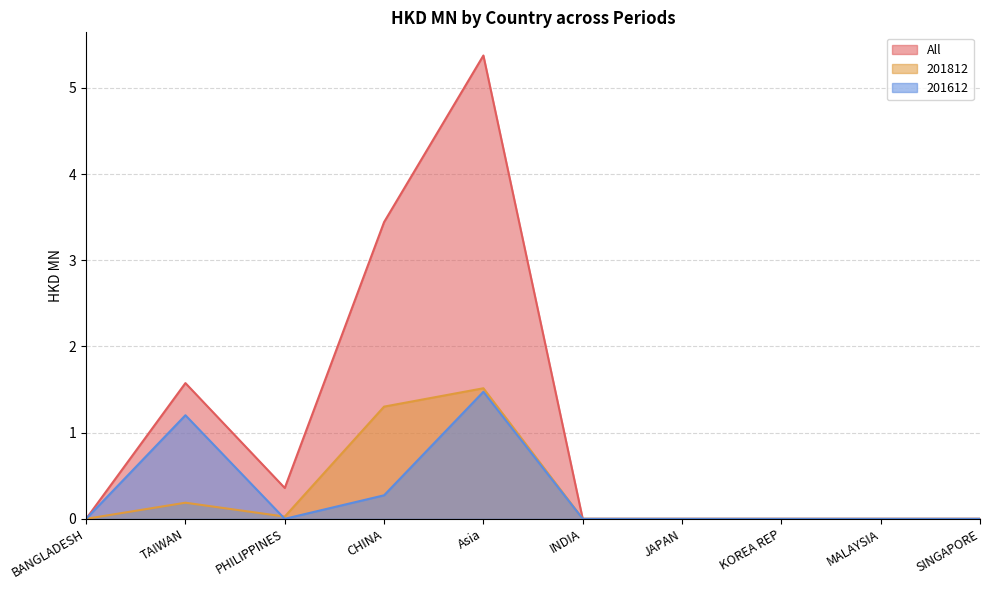

How many lines are shown in the chart?

3